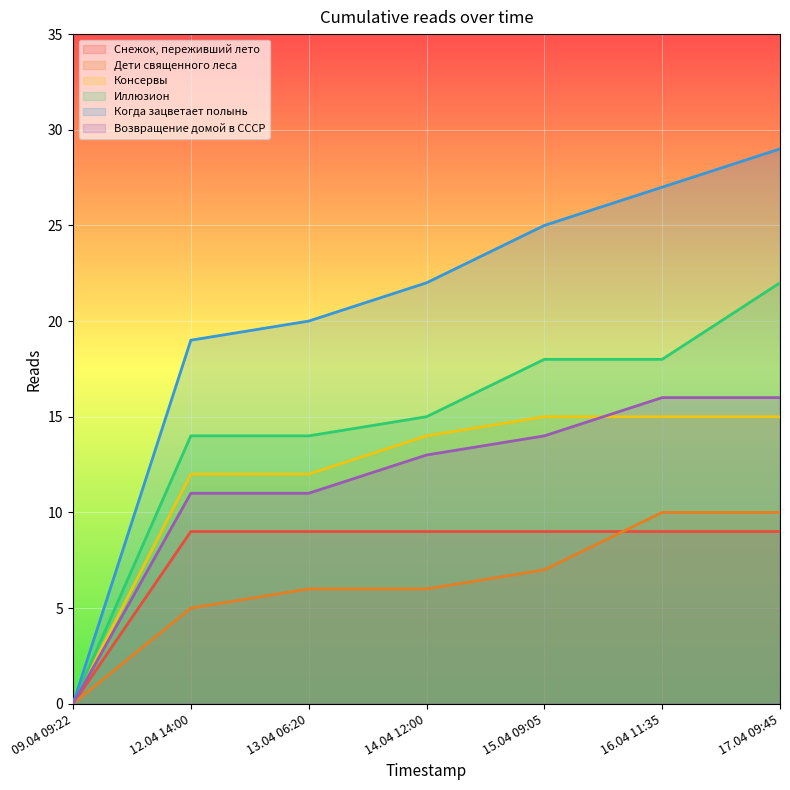

List the series in order of their peak value, highest first.

Когда зацветает полынь, Иллюзион, Возвращение домой в СССР, Консервы, Дети священного леса, Снежок, переживший лето